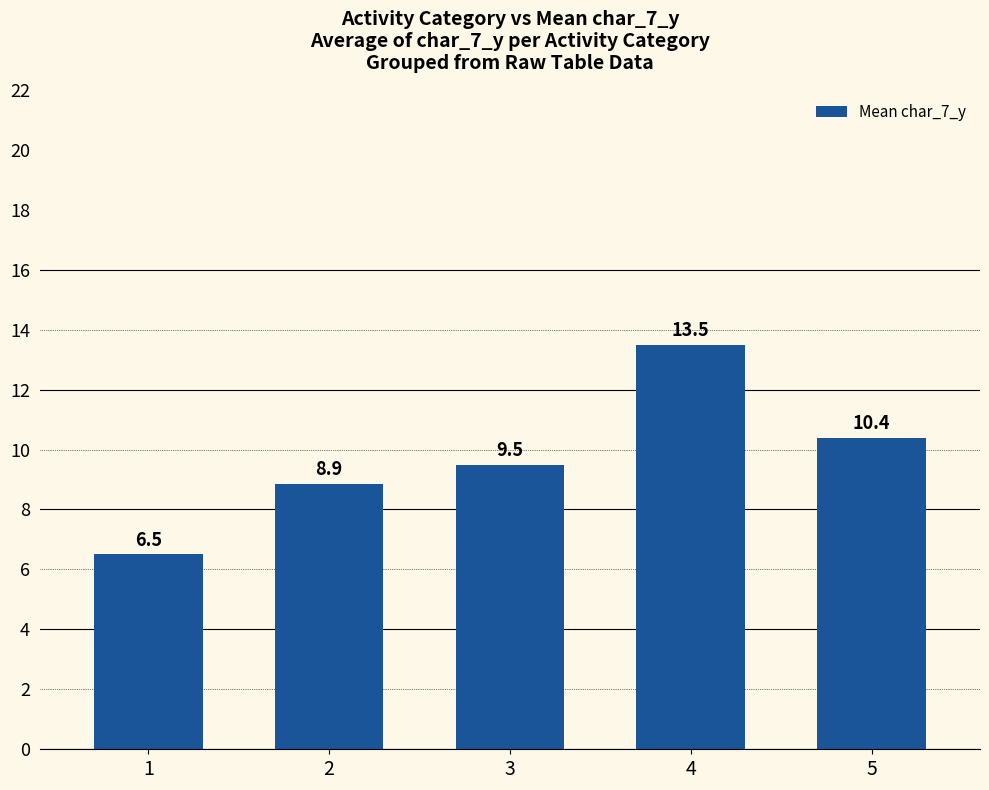

Is it true that the value at 3 is 6.5?

False